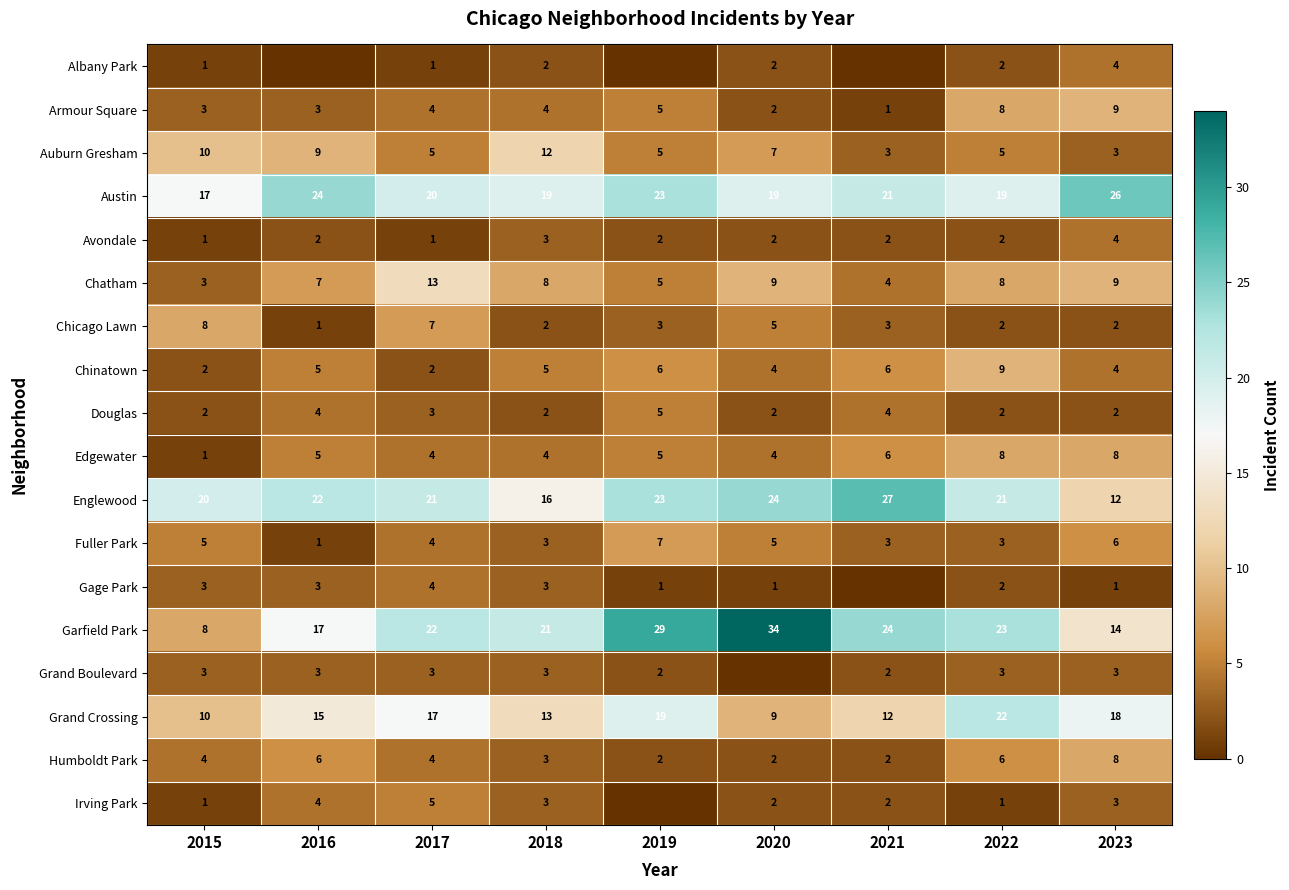

The Fuller Park series shows 5 at 2015. True or false?

True